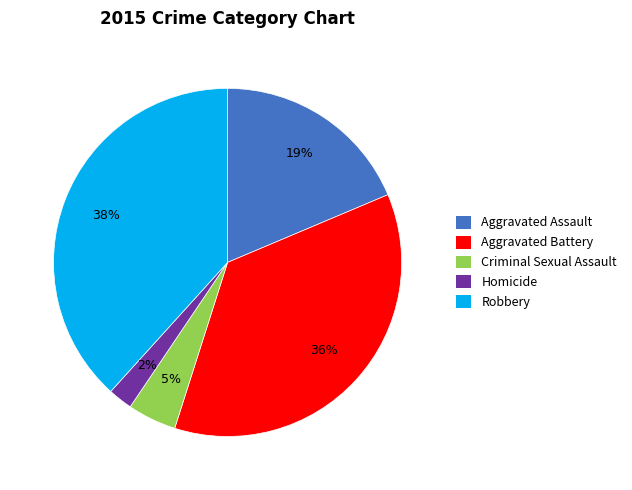

The Aggravated Assault slice represents 19% of the pie. True or false?

True